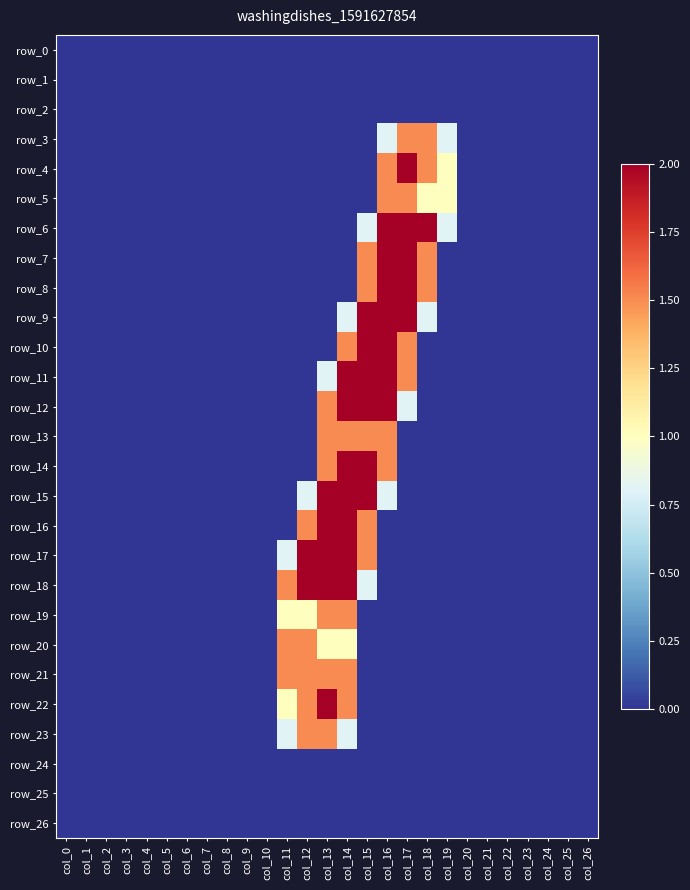

How many distinct data groups are displayed?

27